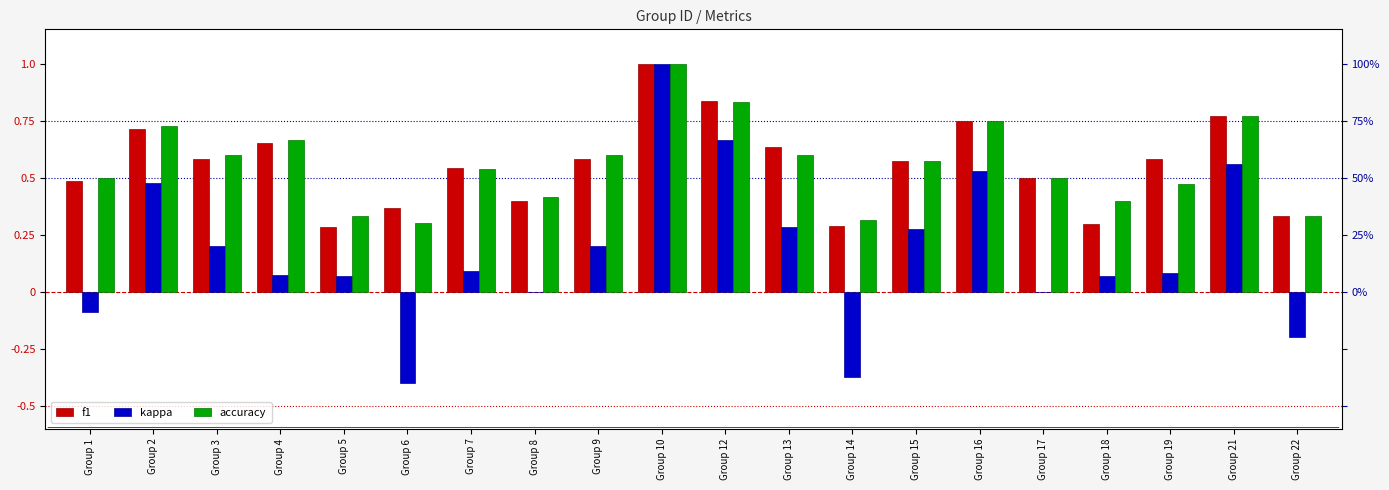

Which series has the largest total across all categories?

accuracy